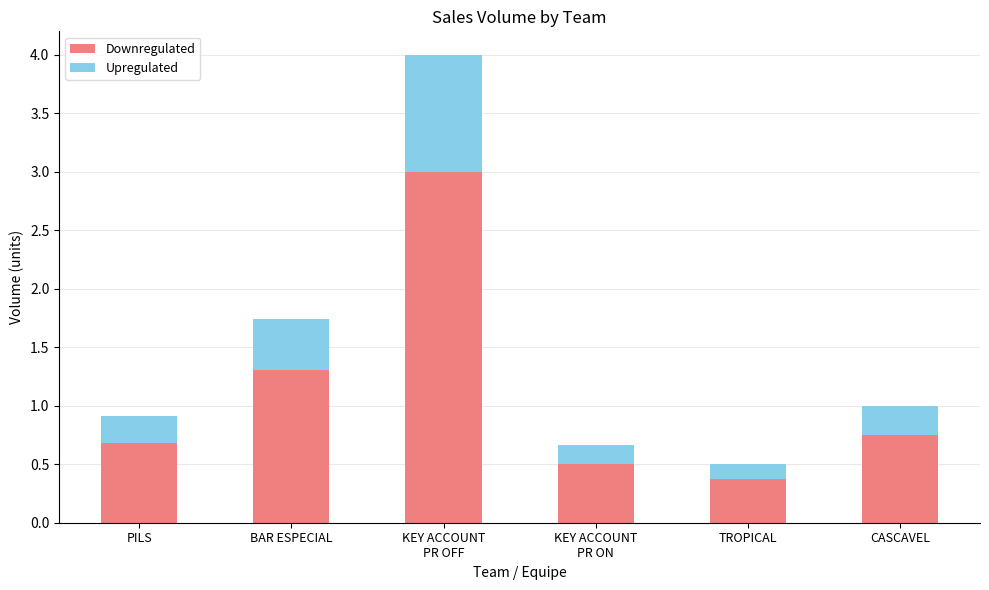

What is the average value of the Downregulated series?

1.1